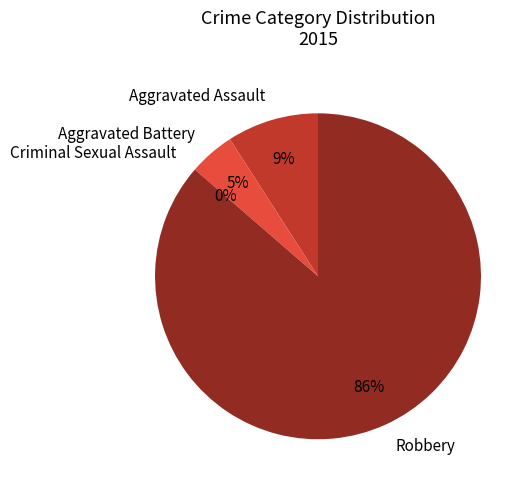

The Aggravated Battery slice represents 1% of the pie. True or false?

False